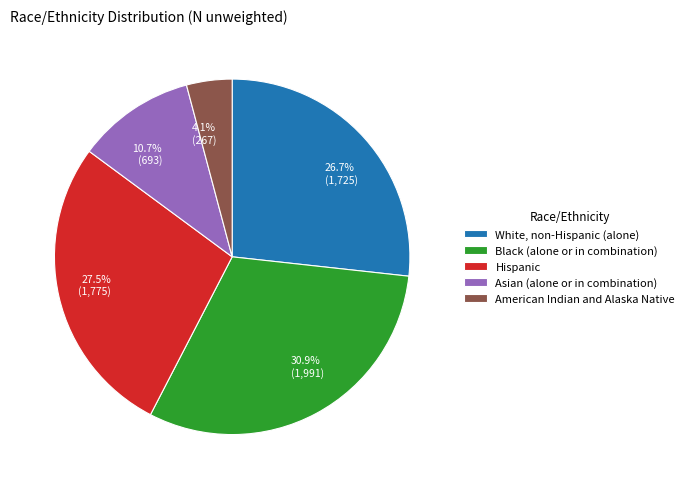

Combined, do Black (alone or in combination) and Hispanic account for over 50%?

Yes